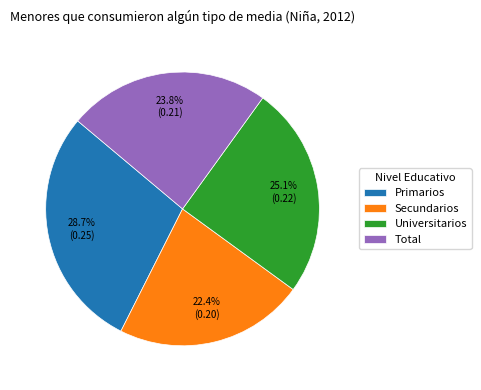

Does Secundarios account for over 50% of the chart?

No